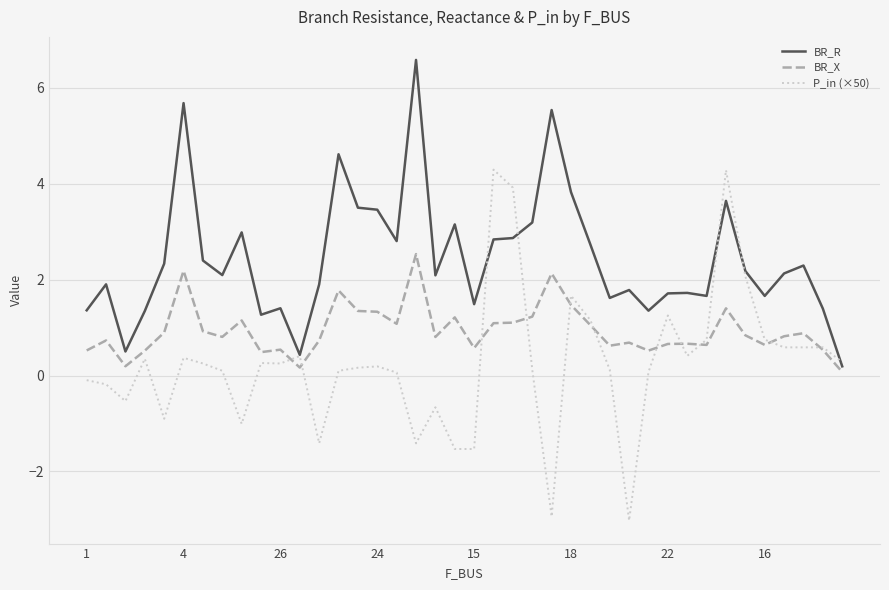

What is the greatest value displayed?

6.6